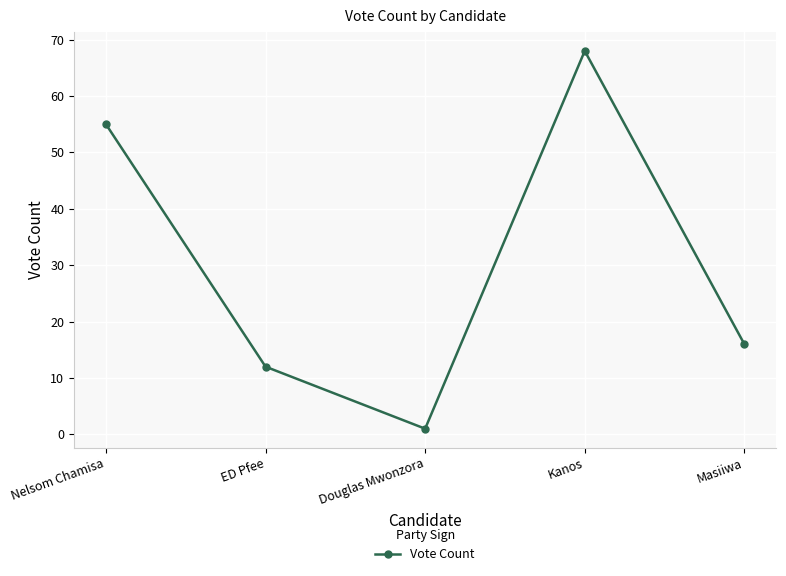

List the labels in order of value, largest first.

Kanos, Nelsom Chamisa, Masiiwa, ED Pfee, Douglas Mwonzora